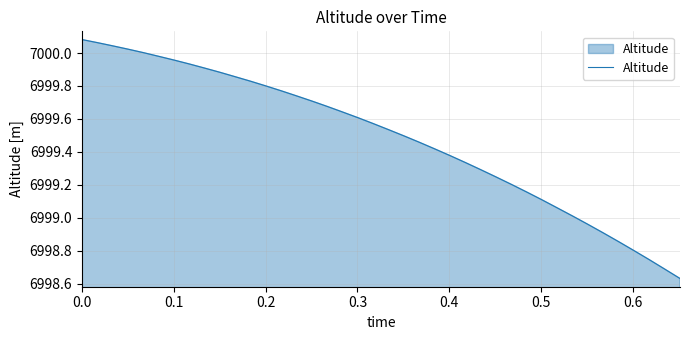

What is the difference between the maximum and minimum values?

1.4